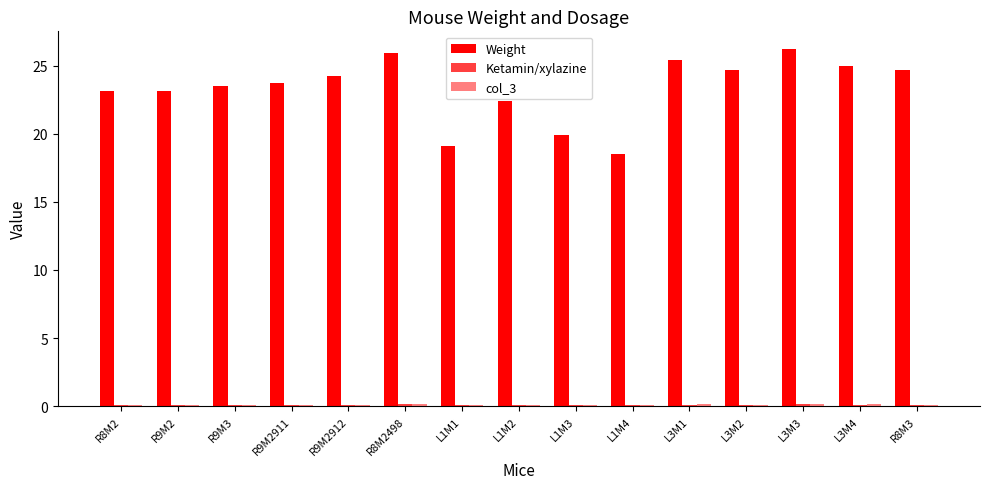

True or false: Ketamin/xylazine has a value of 0.1 at L1M1.

True